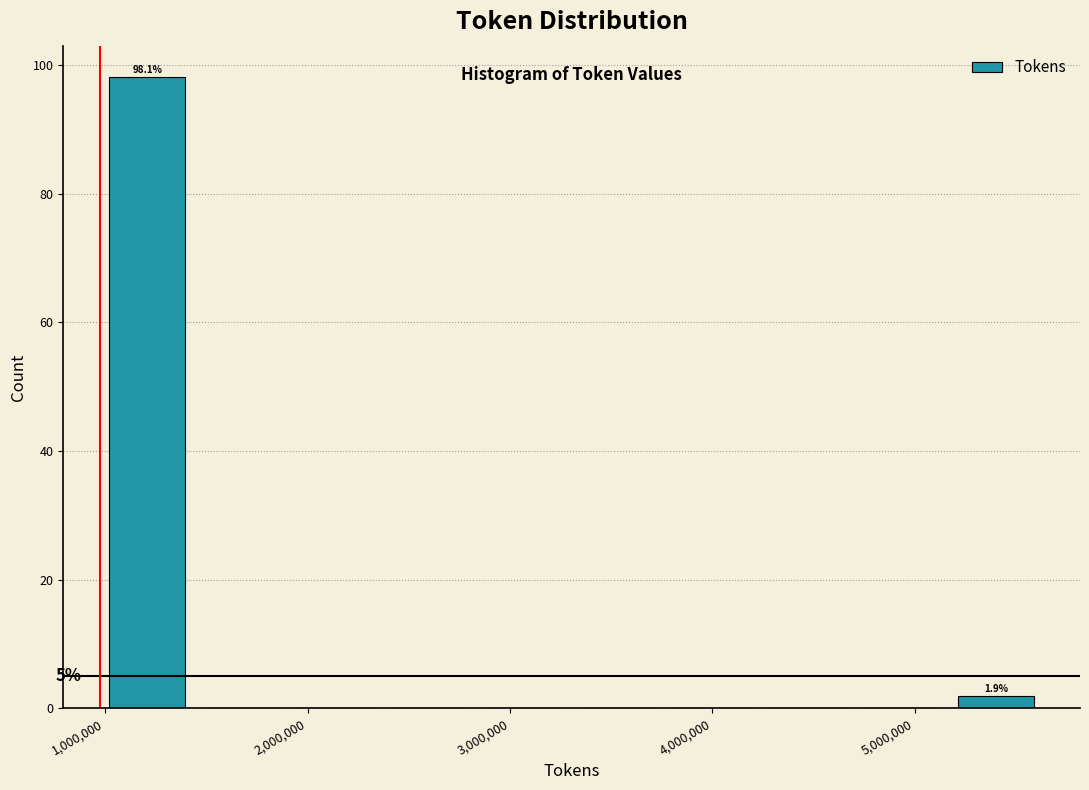

Which range on the x-axis has the tallest bar?

1000000 to 1400000